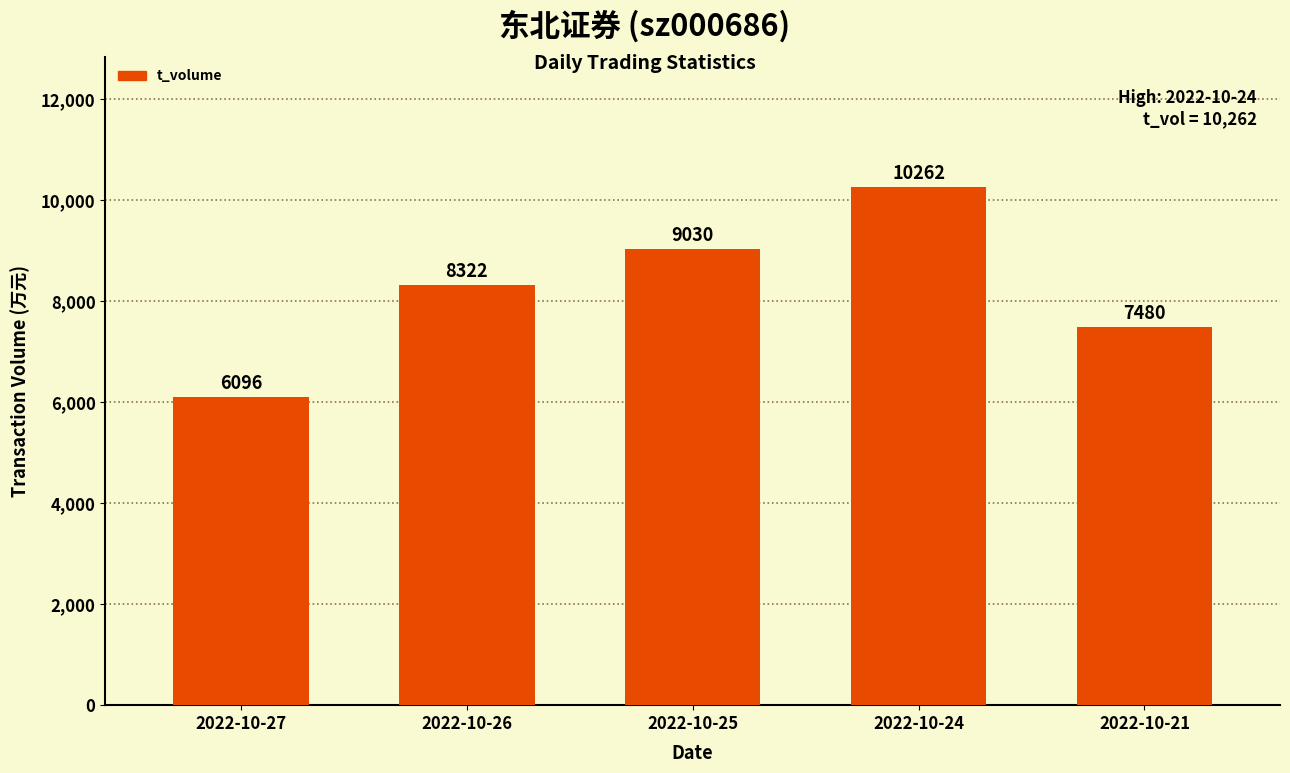

Count the values in the range 7480 to 9030.

3